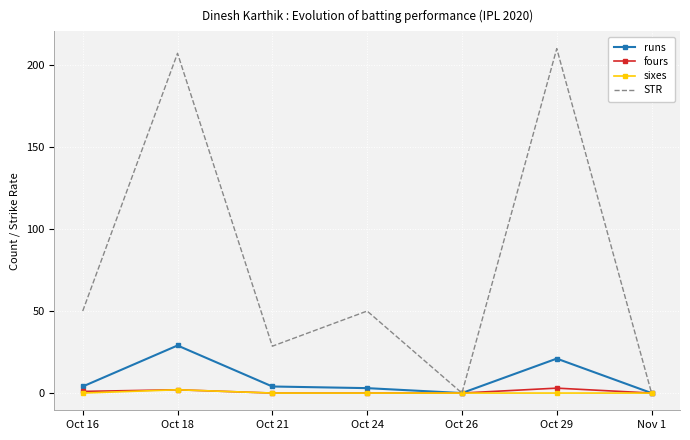

Which series has the largest range (max minus min)?

STR